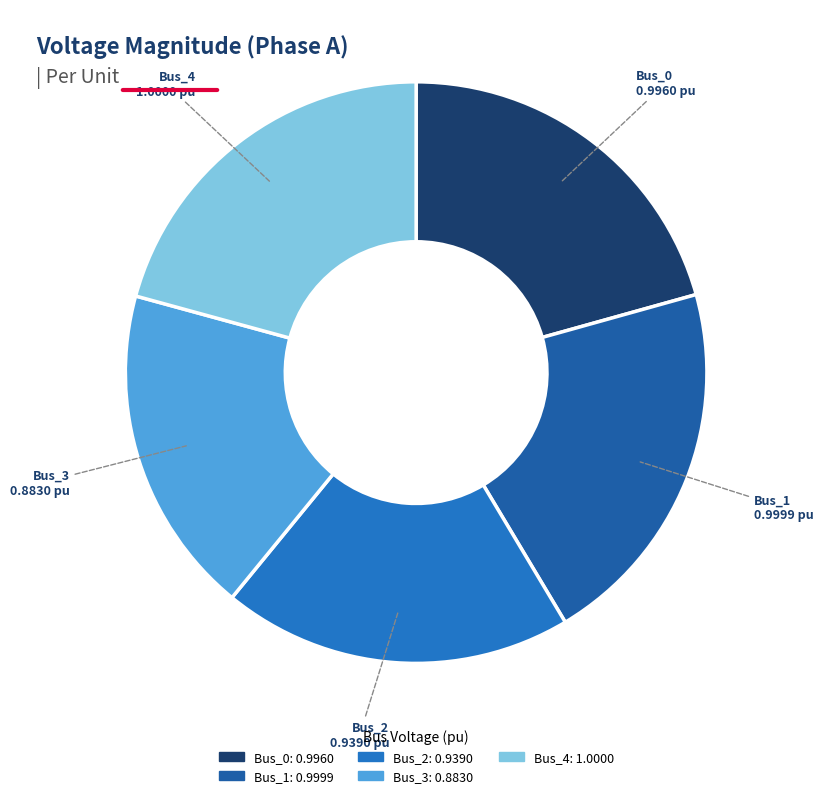

Is the sum of Bus_0 and Bus_3 greater than half?

No